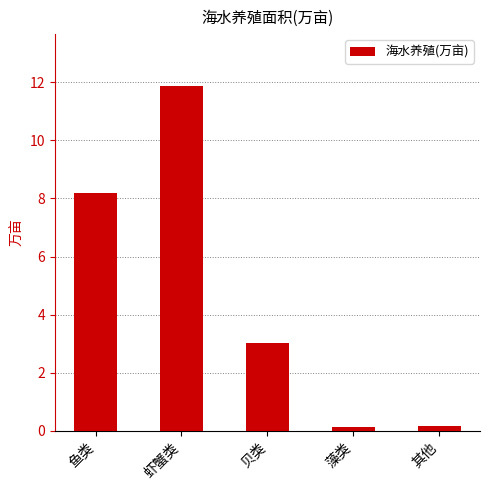

What is the label of the 3rd bar from the left?

贝类